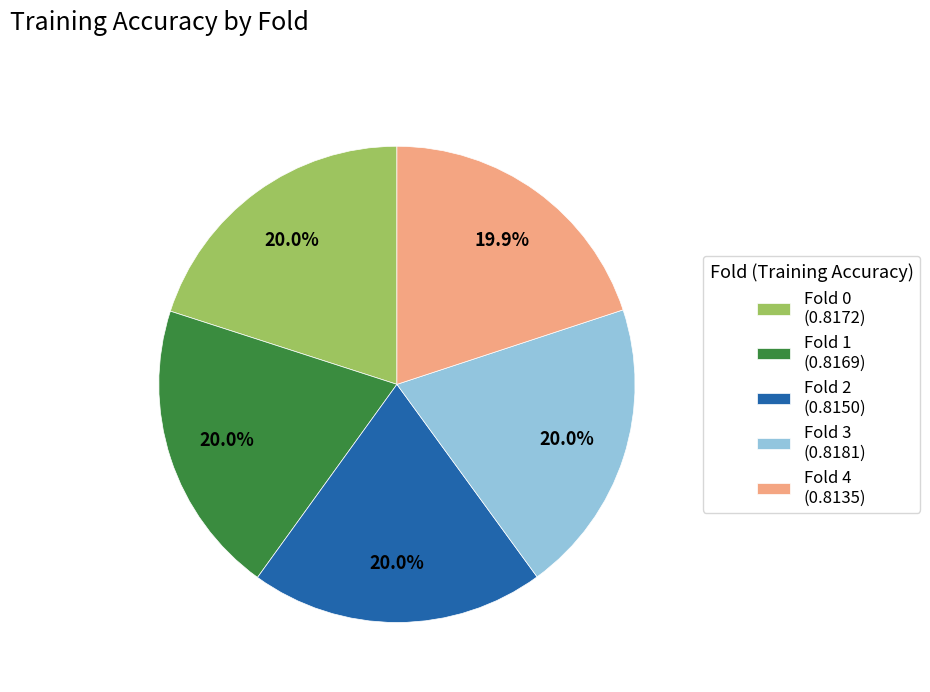

Is there a majority slice in this chart?

No